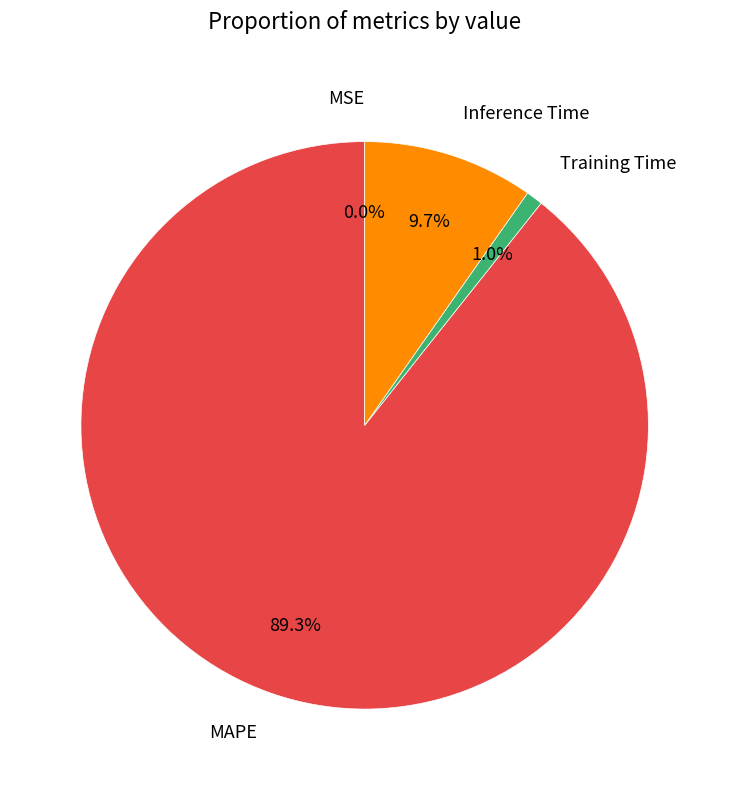

The Training Time slice represents 1% of the pie. True or false?

True